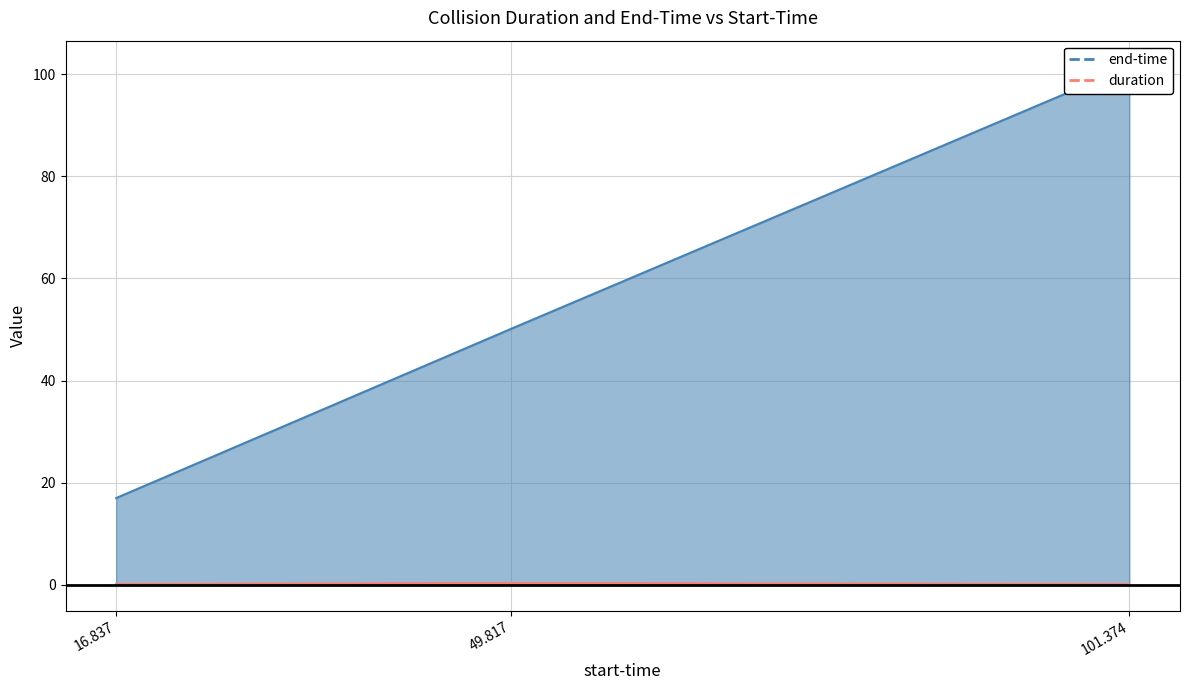

Reading left to right, what are all the values shown in this chart?

duration: 16.837=0.1	49.817=0.3	101.374=0.1
end-time: 16.837=17.0	49.817=50.2	101.374=101.5